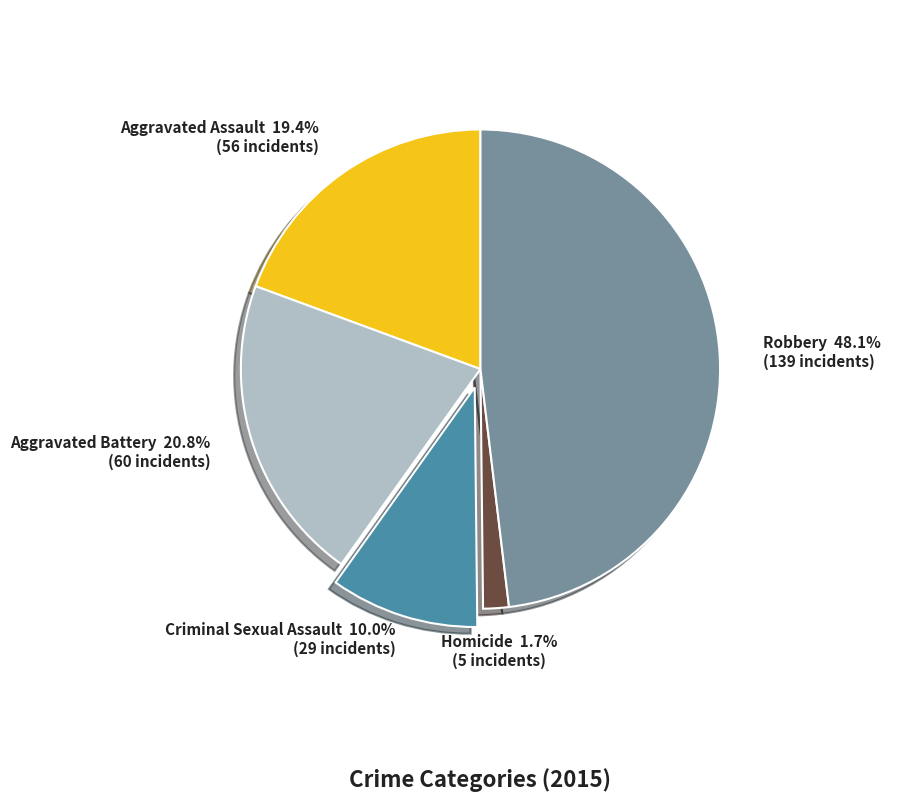

Between Robbery and Aggravated Battery, which is larger?

Robbery